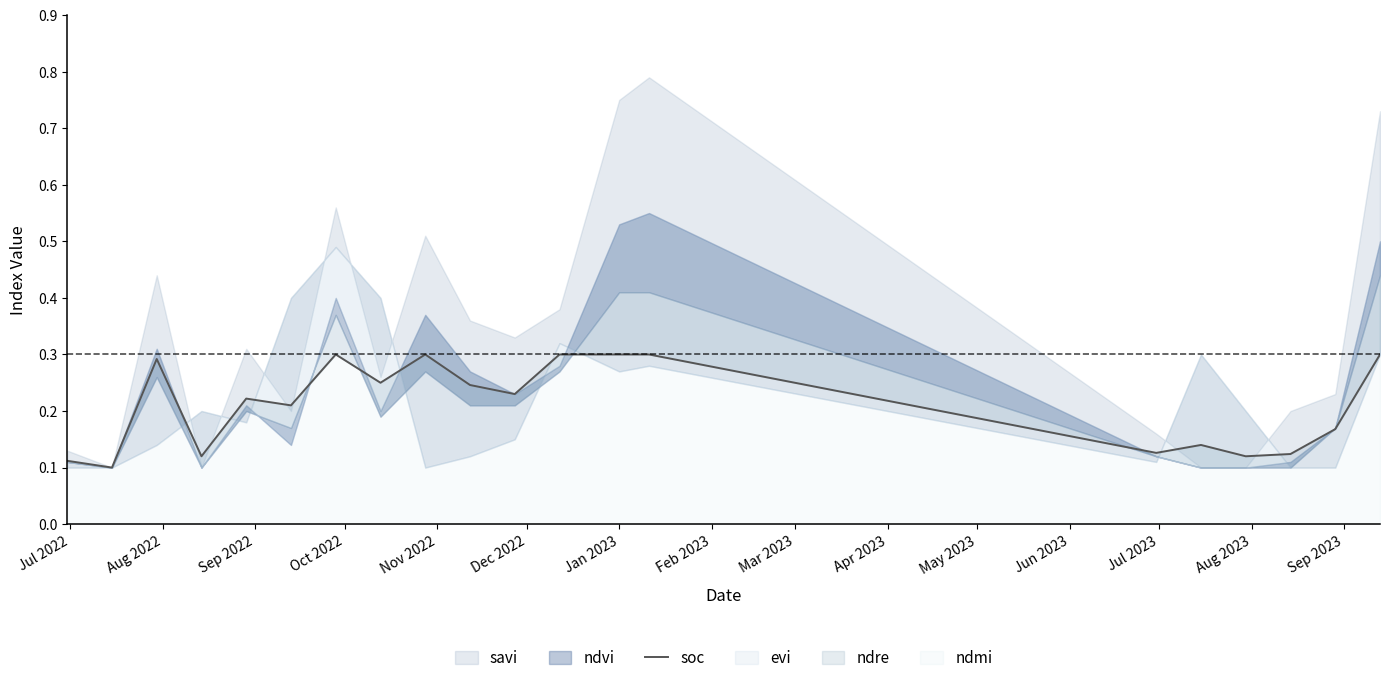

Which category has the lowest value across all series?

Aug 2022